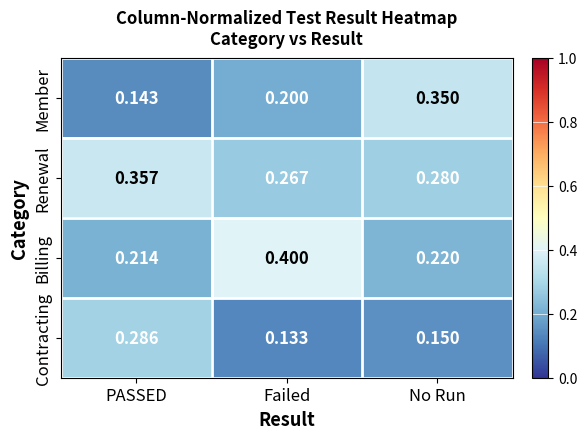

Between PASSED and Failed, which series saw the biggest shift?

Billing